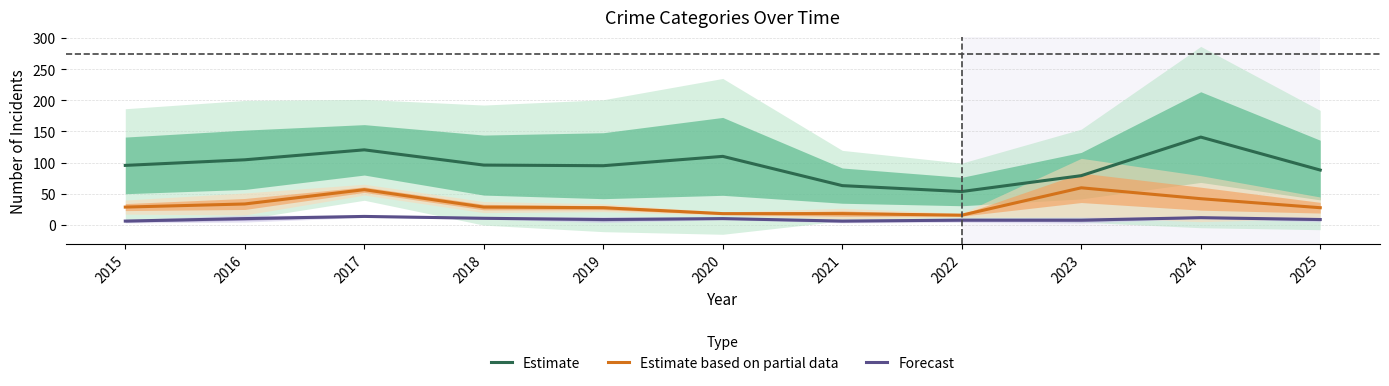

What is the value of the Forecast point at the 4th from the left?

10.5